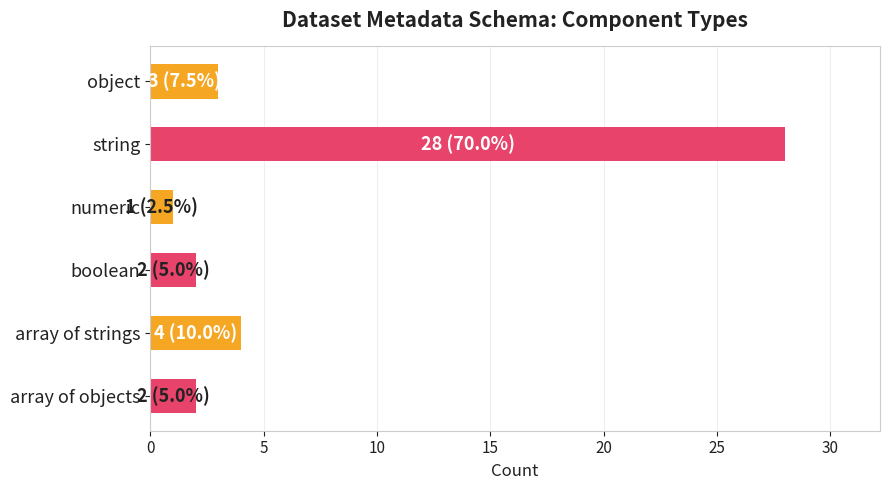

Reading top to bottom, what are all the values shown in this chart?

3	28	1	2	4	2